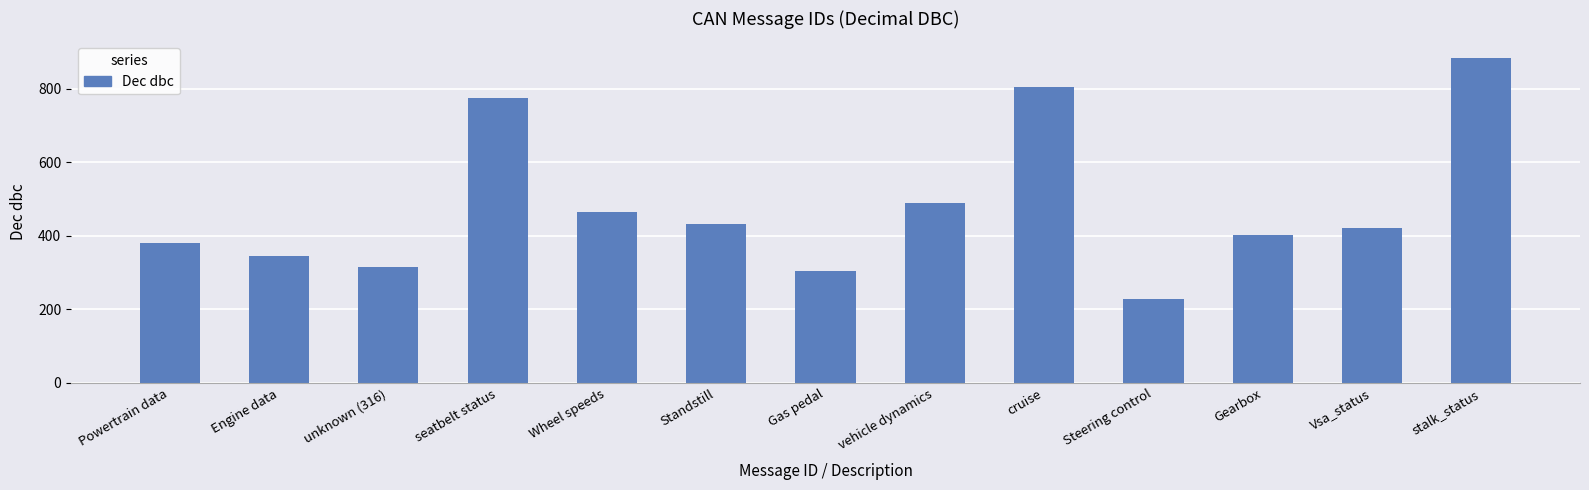

Reading right to left, transcribe all the data shown in this chart.

stalk_status=884	Vsa_status=420	Gearbox=401	Steering control=228	cruise=804	vehicle dynamics=490	Gas pedal=304	Standstill=432	Wheel speeds=464	seatbelt status=773	unknown (316)=316	Engine data=344	Powertrain data=380